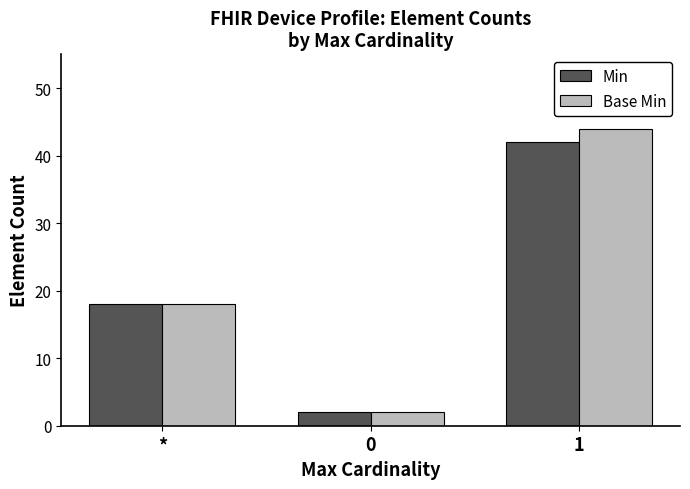

Which category has the highest value in the Base Min series?

1